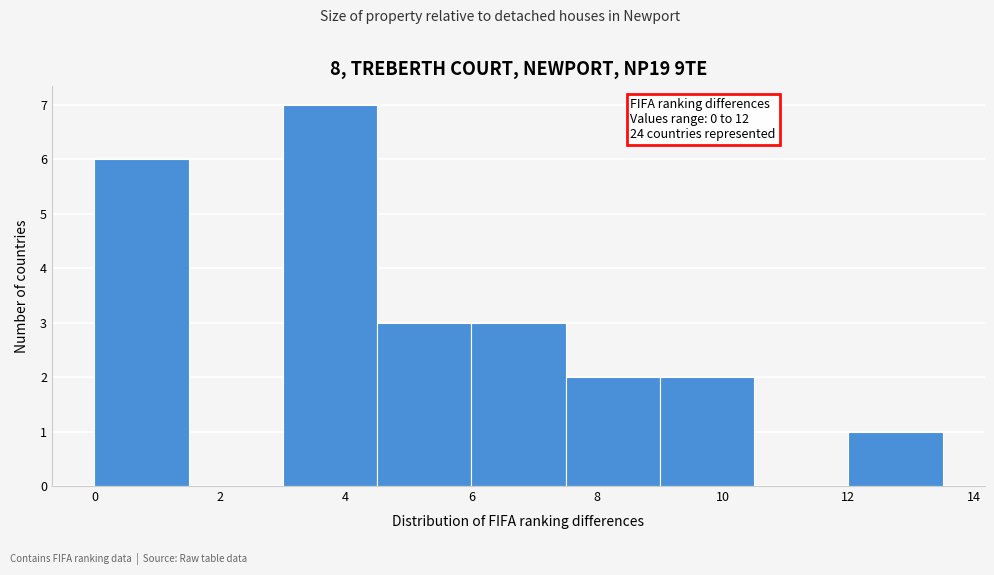

Which range on the x-axis has the tallest bar?

3.0 to 4.5